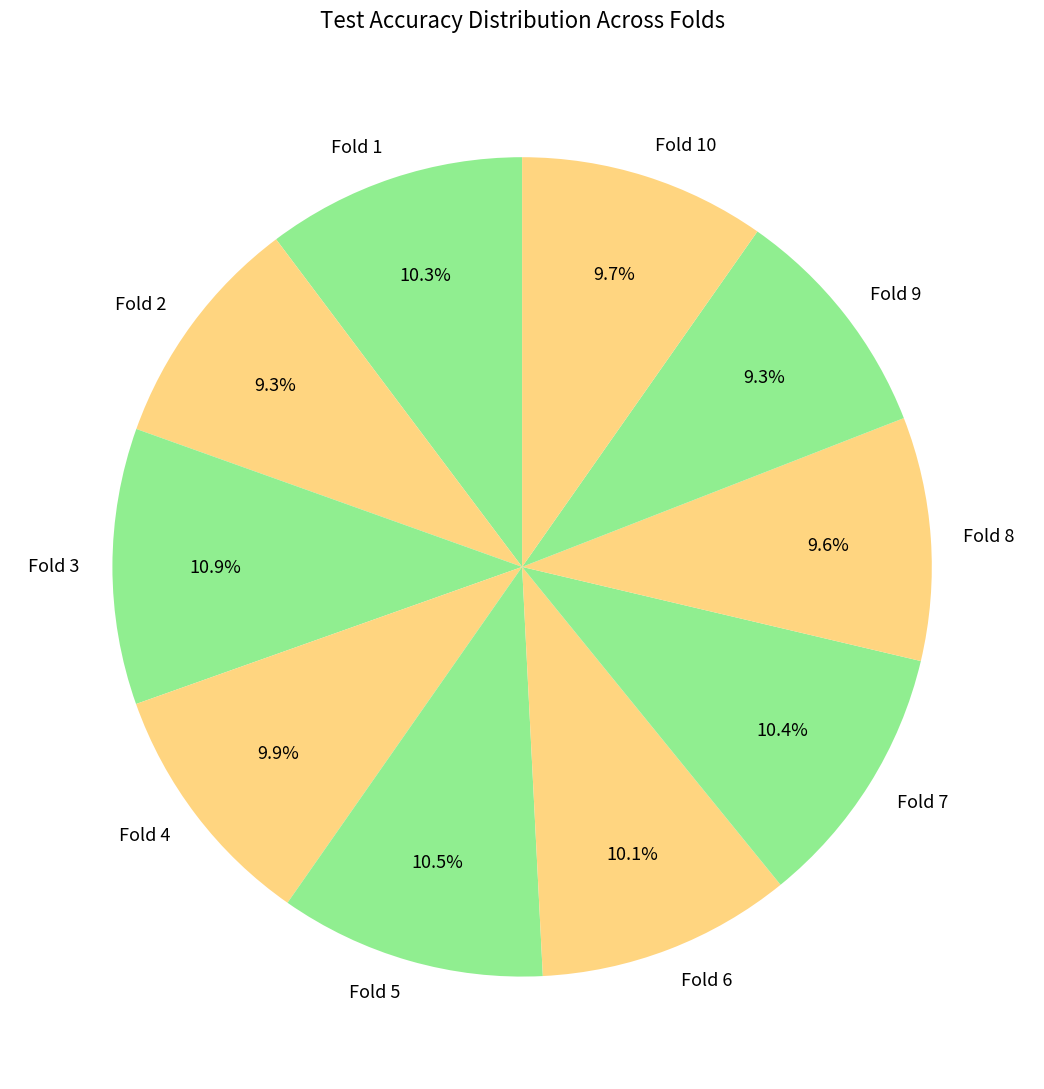

Does Fold 10 represent more than half of the total?

No